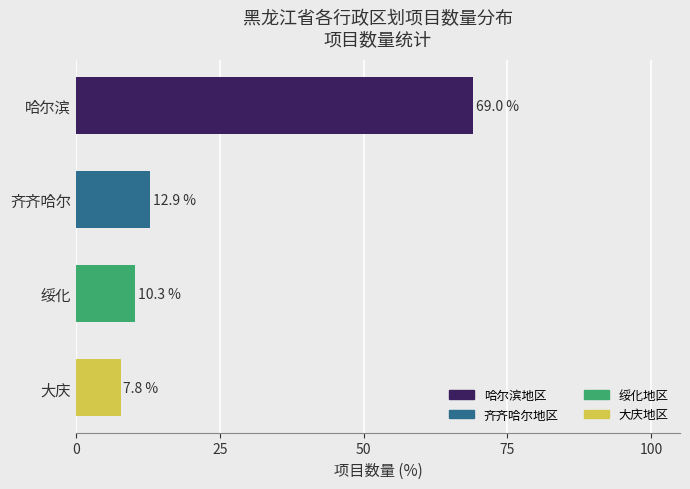

True or false: the data shows 16.2 at 绥化.

False